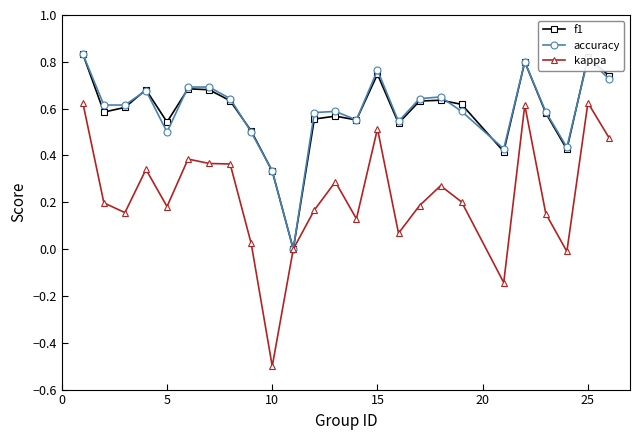

True or false: accuracy has more than 2 interior local peaks.

True